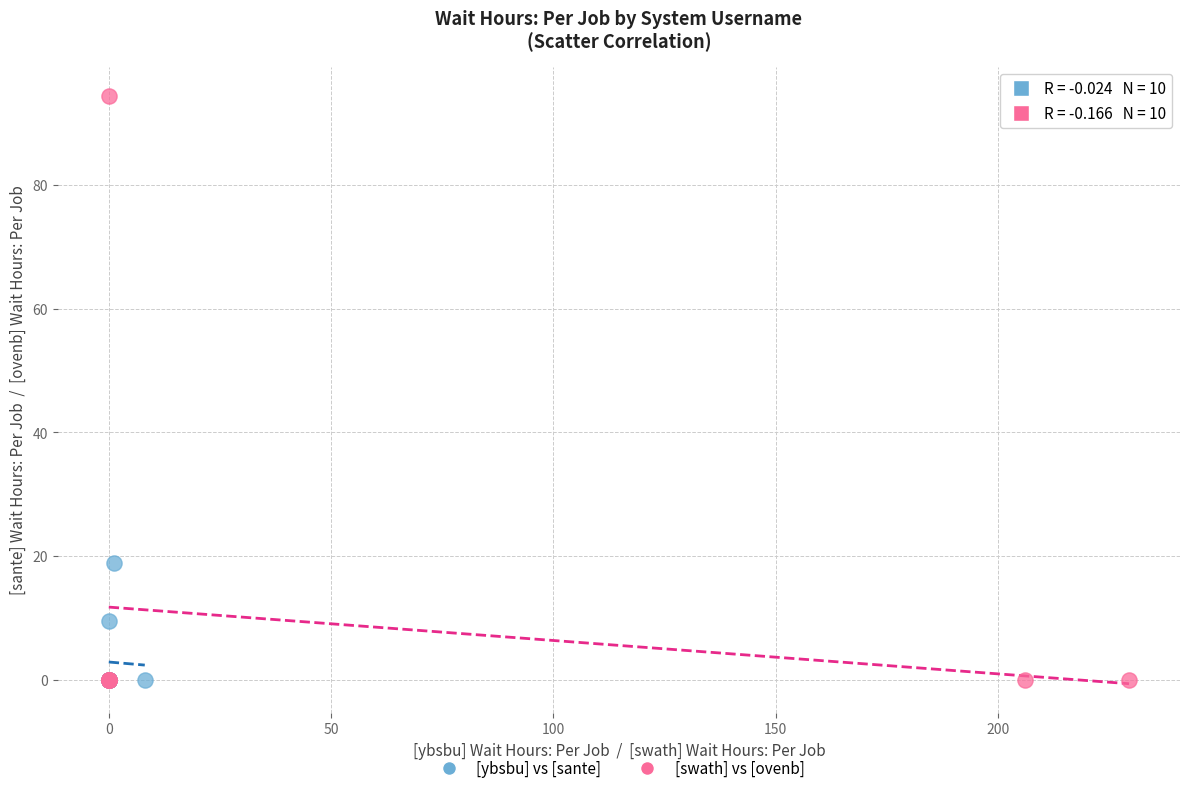

Which series contains the highest Y value?

[swath] vs [ovenb]